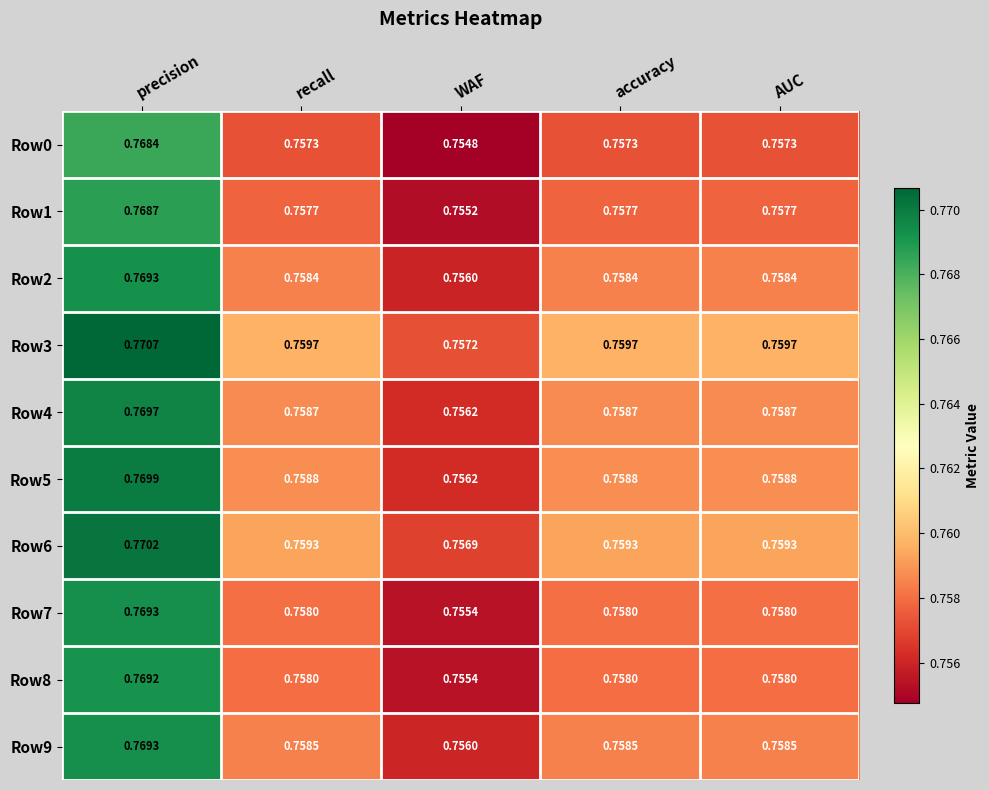

Where is Row9 nearest to the value 0?

WAF